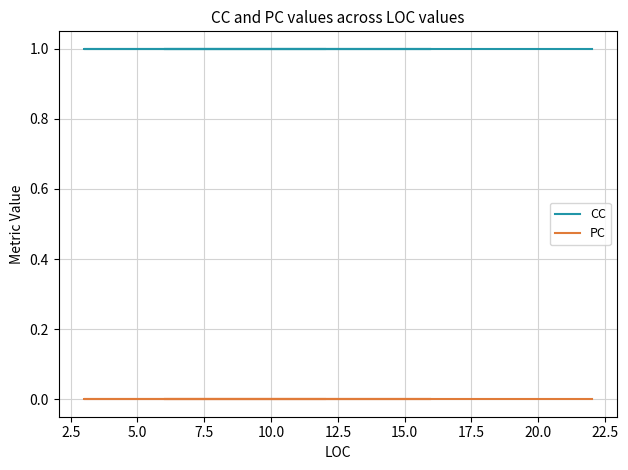

At 22.5, list the series in order from largest to smallest.

CC, PC